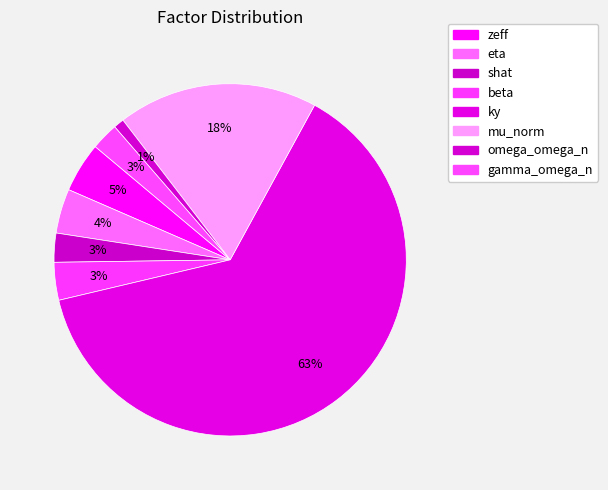

To the nearest percent, what percentage of the pie is beta?

3%